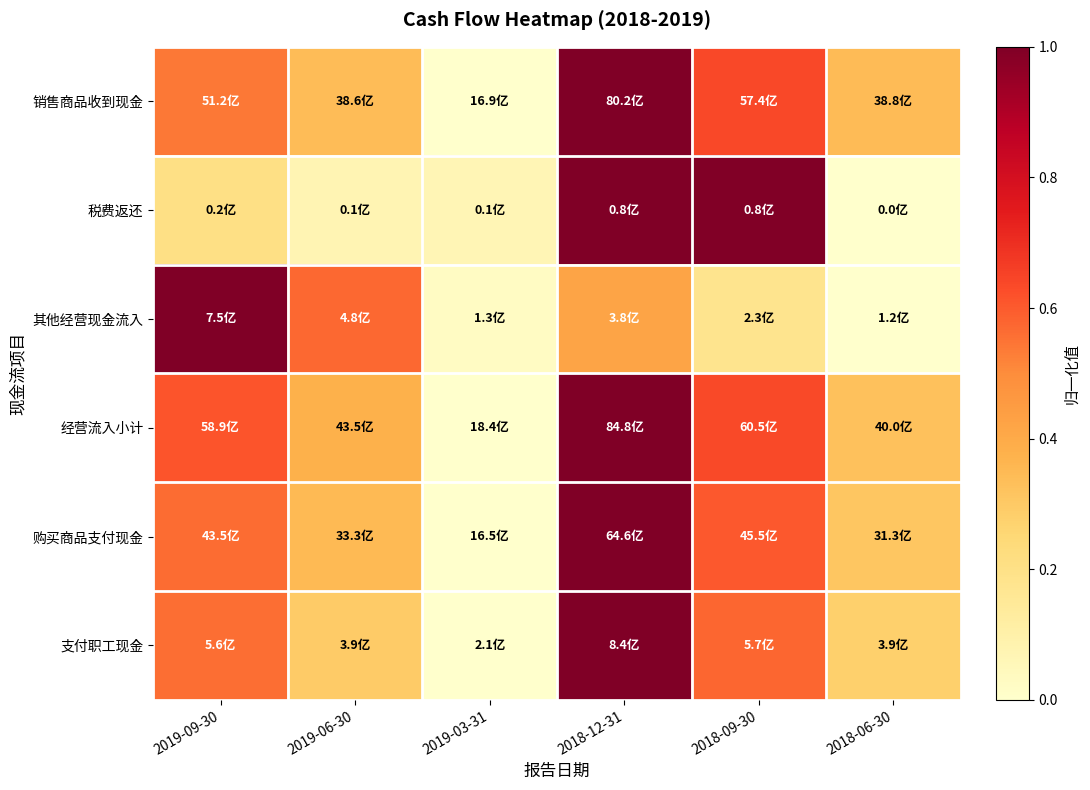

What is the maximum value shown in the chart?

1.0